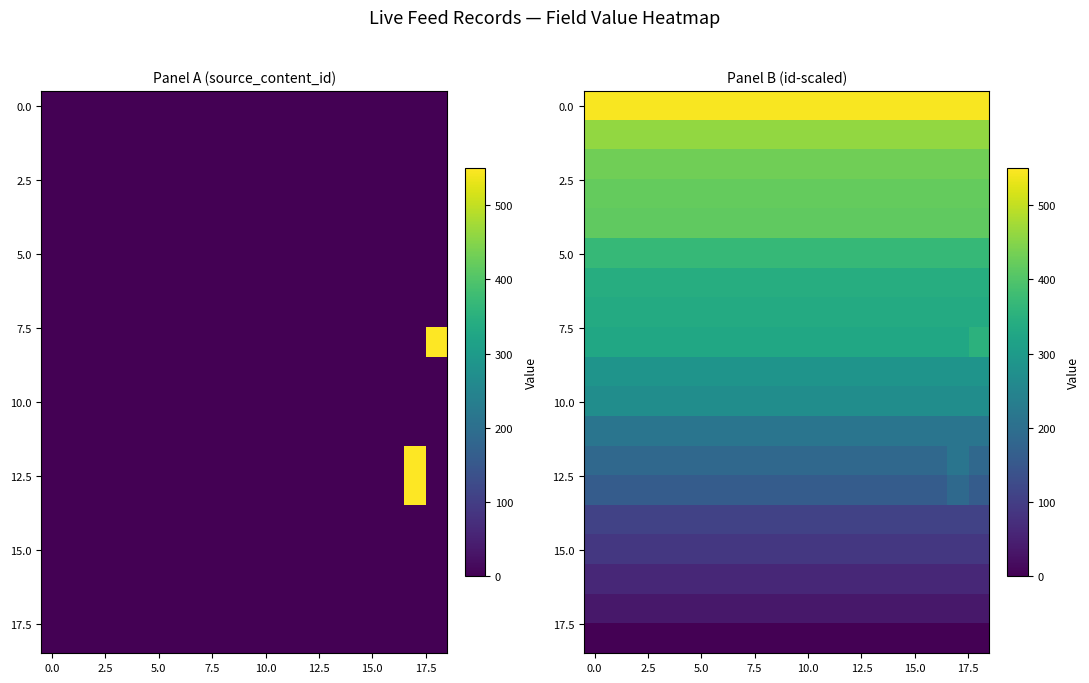

At which category is the sum across all series the highest?

17